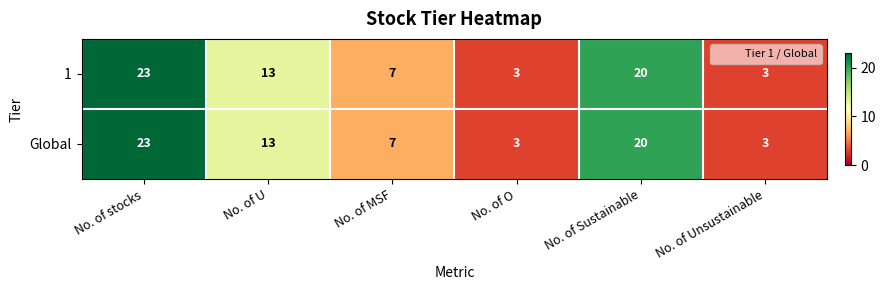

True or false: 1 has a value of 4 at No. of O.

False